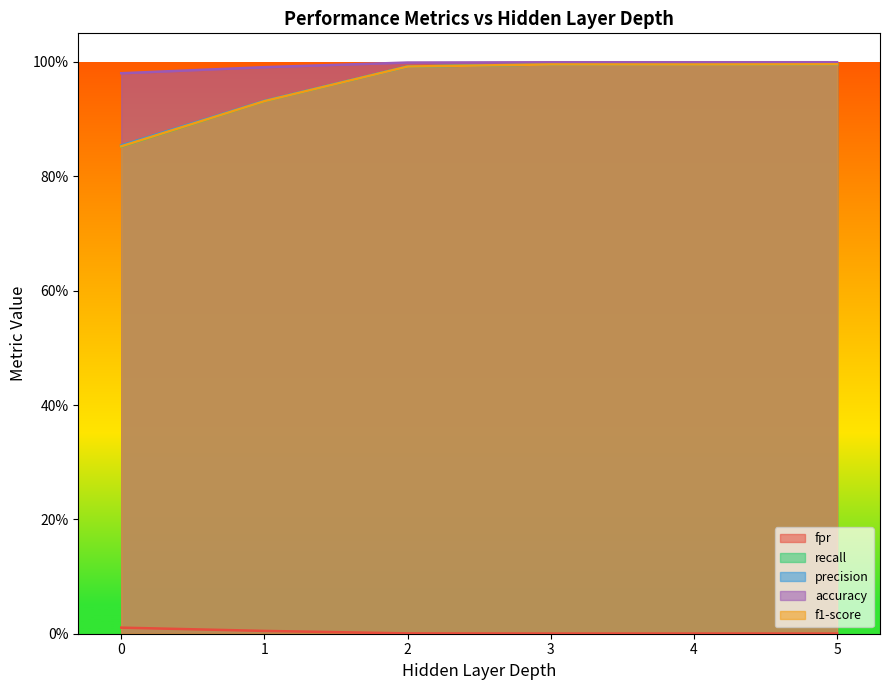

True or false: fpr and precision cross at least once.

False